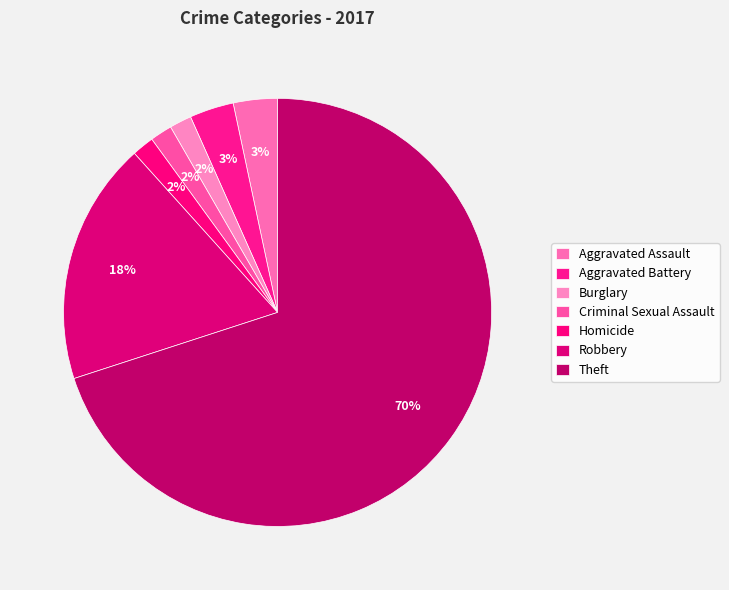

Approximately how many times larger is the value at Robbery compared to Homicide?

11.0